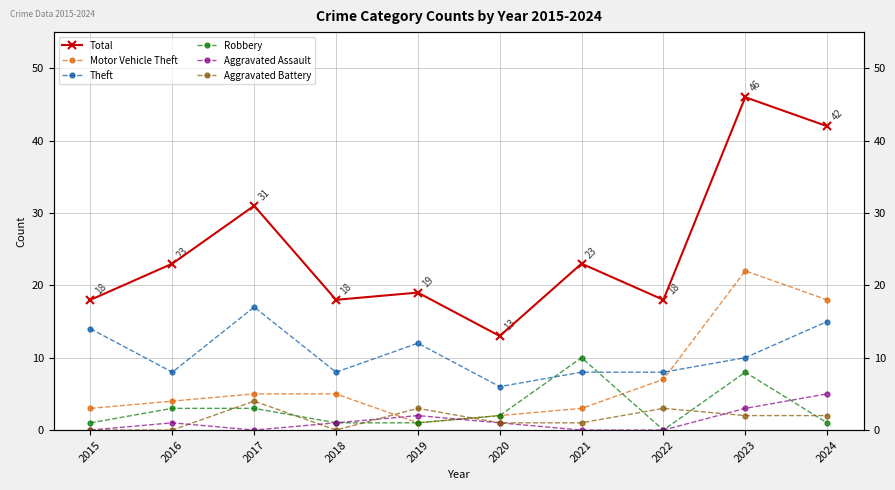

Reading right to left, list all the values displayed in this chart.

Total: 2024=42	2023=46	2022=18	2021=23	2020=13	2019=19	2018=18	2017=31	2016=23	2015=18
Motor Vehicle Theft: 2024=18	2023=22	2022=7	2021=3	2020=2	2019=1	2018=5	2017=5	2016=4	2015=3
Theft: 2024=15	2023=10	2022=8	2021=8	2020=6	2019=12	2018=8	2017=17	2016=8	2015=14
Robbery: 2024=1	2023=8	2022=0	2021=10	2020=2	2019=1	2018=1	2017=3	2016=3	2015=1
Aggravated Assault: 2024=5	2023=3	2022=0	2021=0	2020=1	2019=2	2018=1	2017=0	2016=1	2015=0
Aggravated Battery: 2024=2	2023=2	2022=3	2021=1	2020=1	2019=3	2018=0	2017=4	2016=0	2015=0